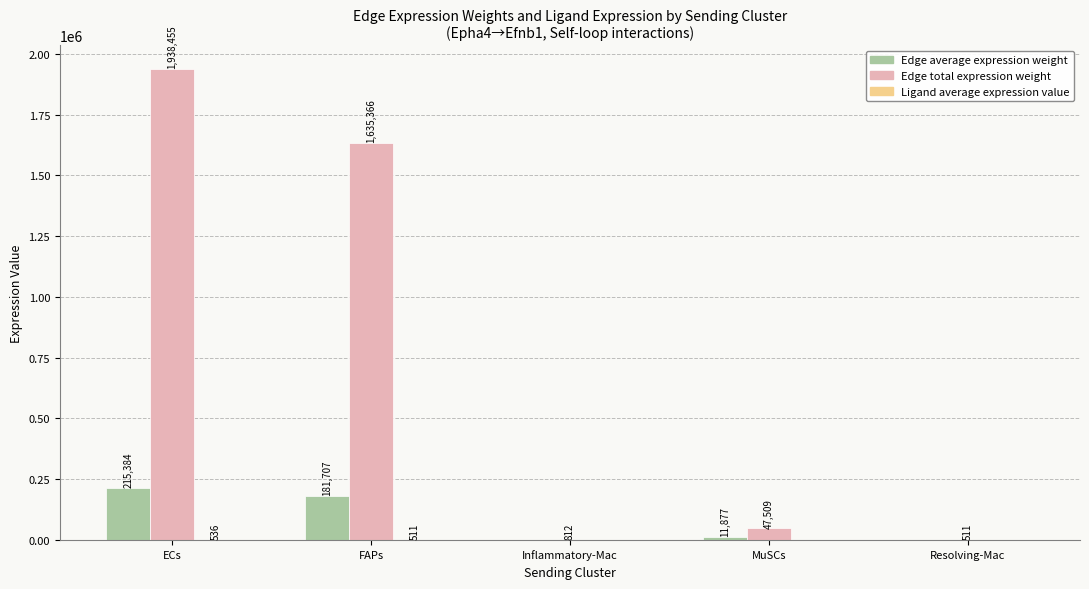

Between ECs and Resolving-Mac, which series saw the biggest shift?

Edge total expression weight